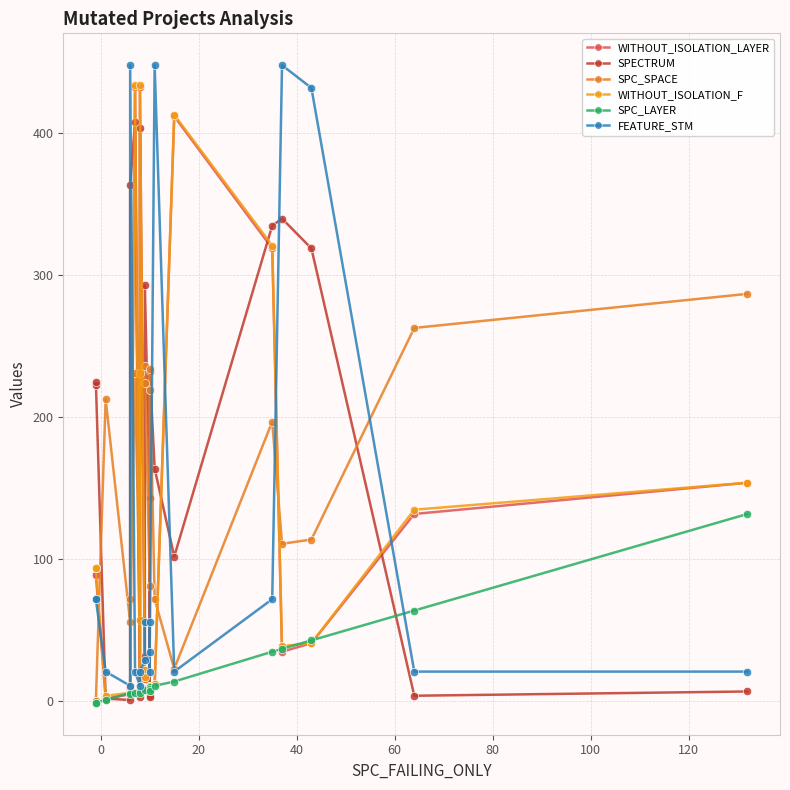

What is the sum of all FEATURE_STM values?

2337